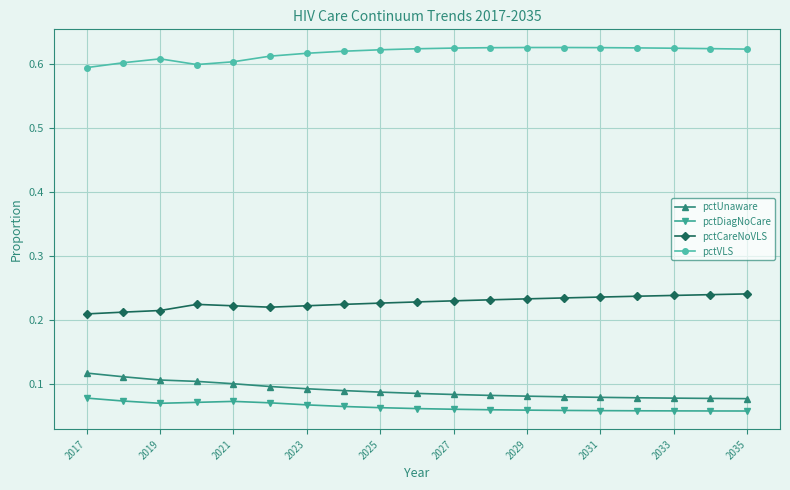

True or false: pctVLS and pctCareNoVLS intersect in this chart.

False